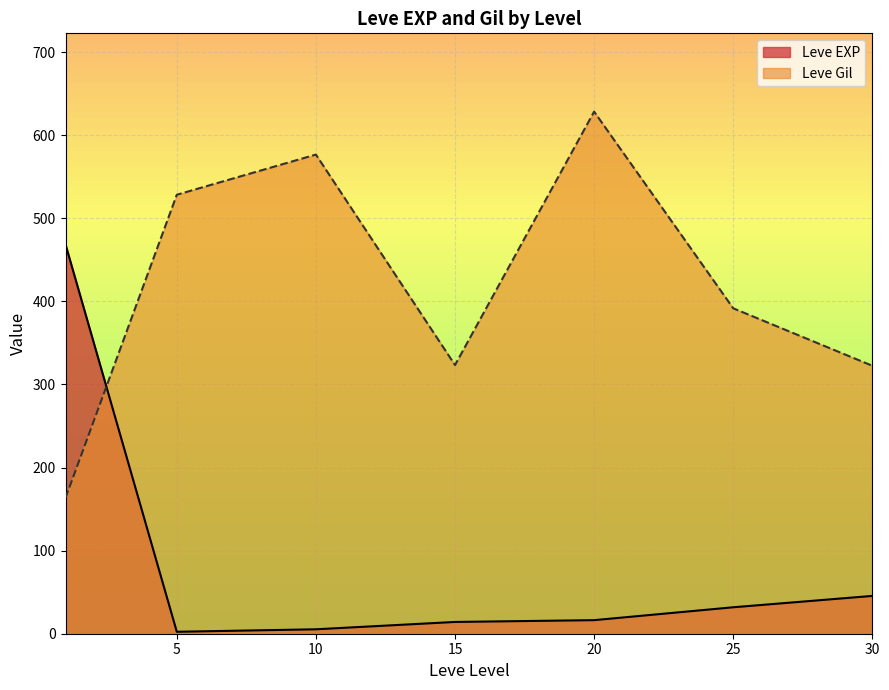

How many interior local peaks does the Leve Gil series have?

2